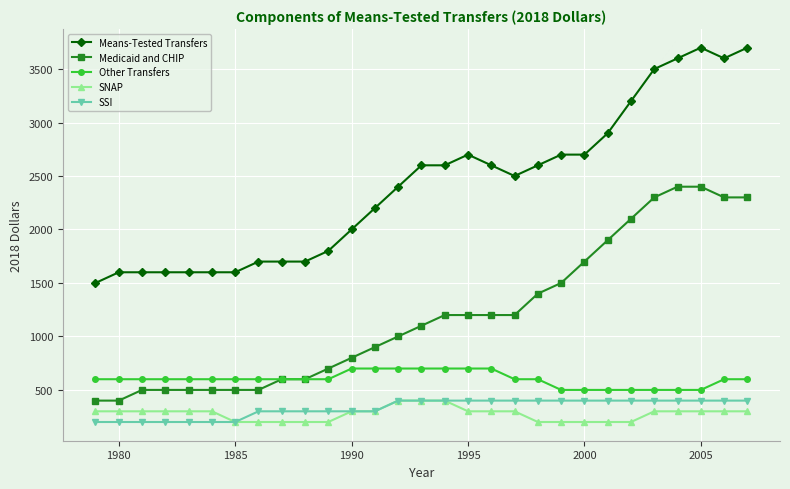

At how many categories does at least one series exceed 1028?

29